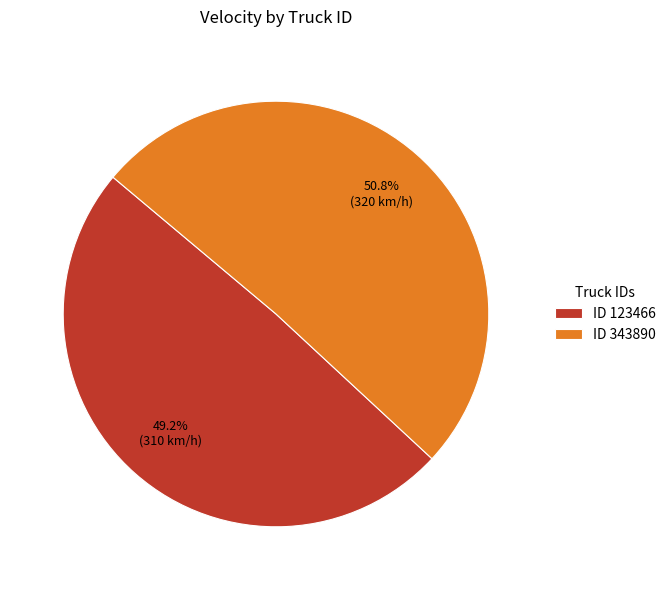

To the nearest percent, what is the average slice percentage?

50%